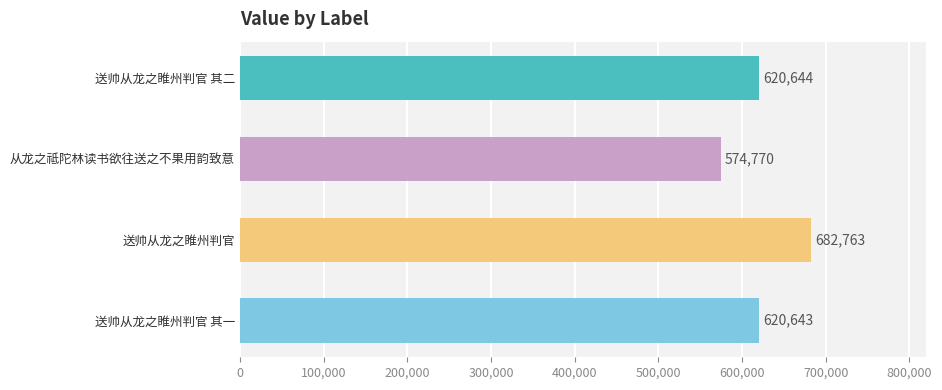

At which category does the chart reach its minimum across all series?

从龙之祗陀林读书欲往送之不果用韵致意